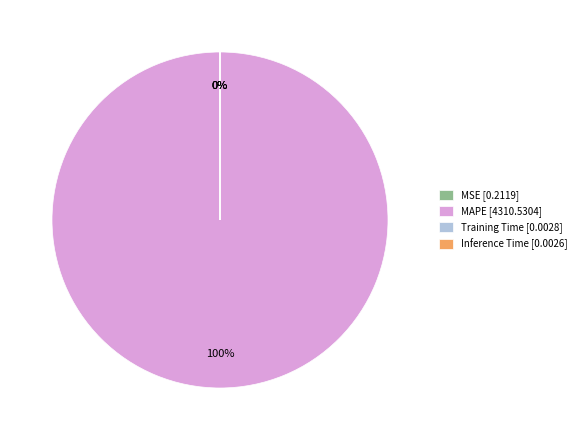

What is the smallest slice in the pie chart?

Inference Time